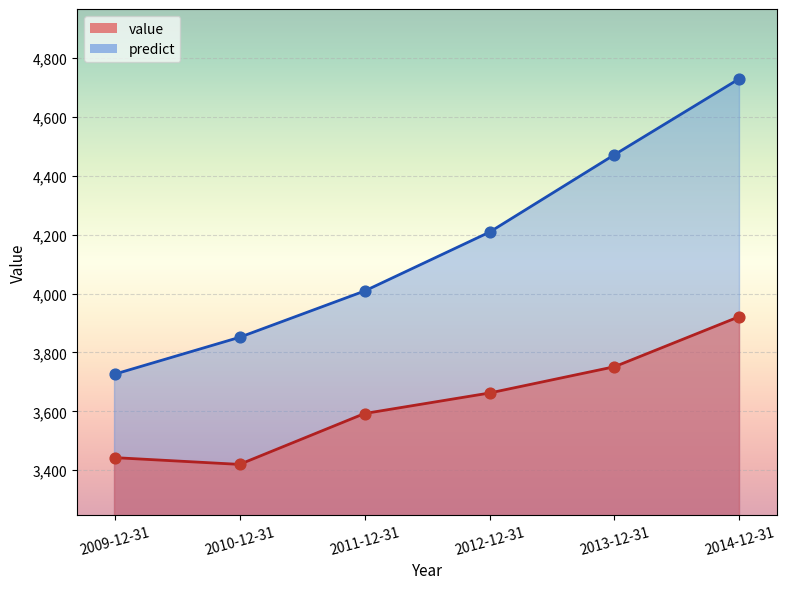

Which series has the largest total across all categories?

predict